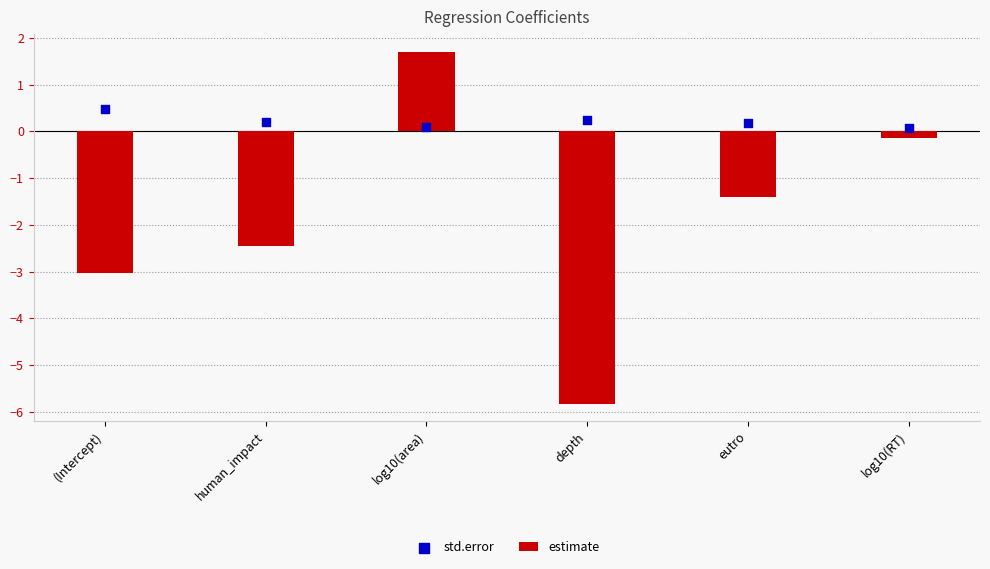

Which series contains the highest Y value?

estimate